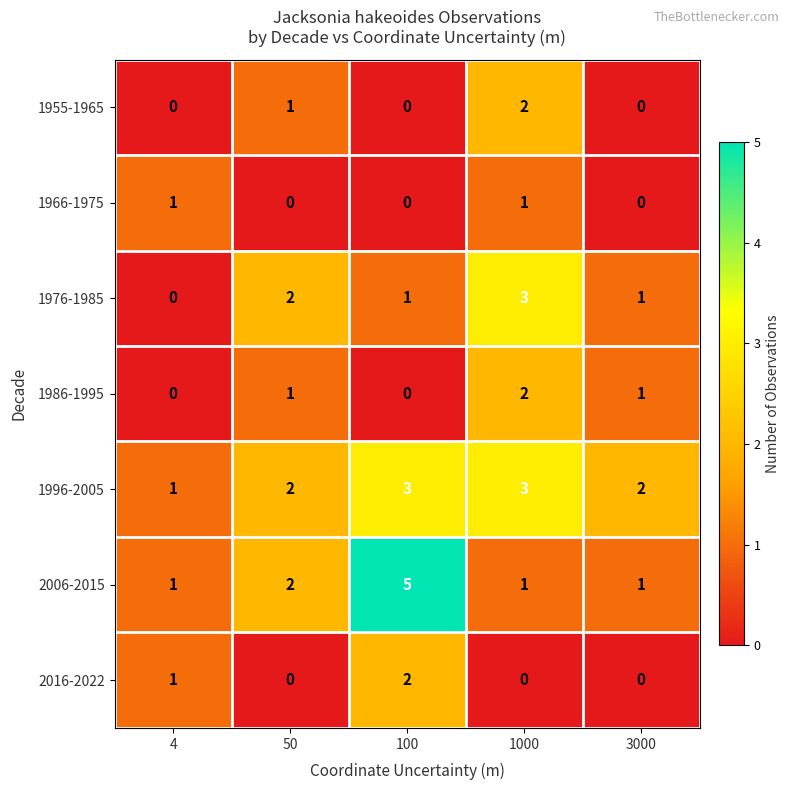

At which label does 1976-1985 first exceed 1?

50